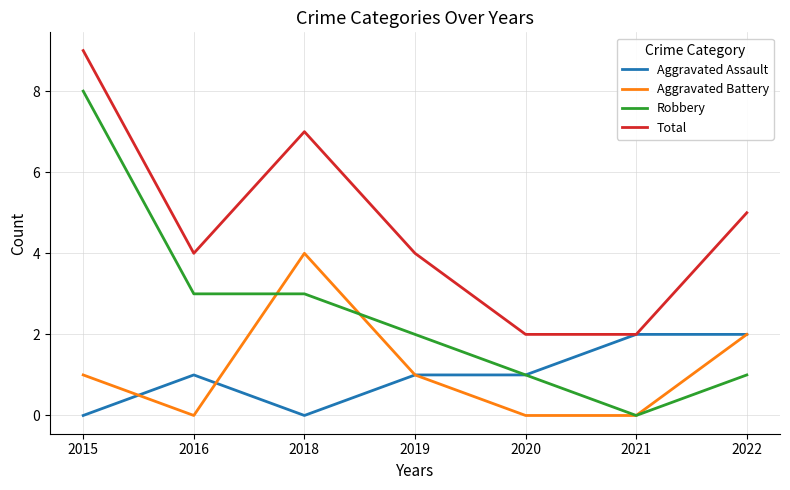

Is it true that Aggravated Assault equals 1 at 2019?

True